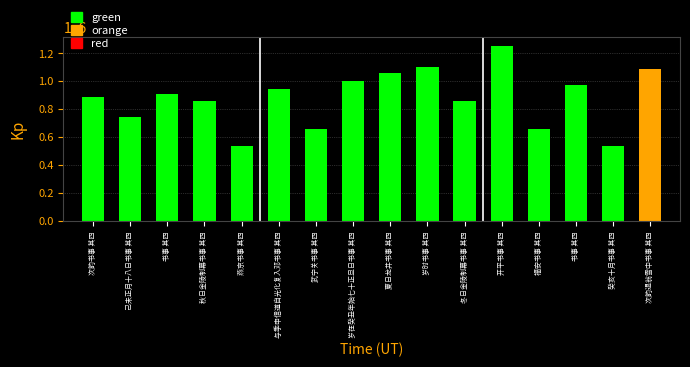

What is the difference between the values at 武宁关书事 其四 and 己未正月十八日书事 其四?

89902